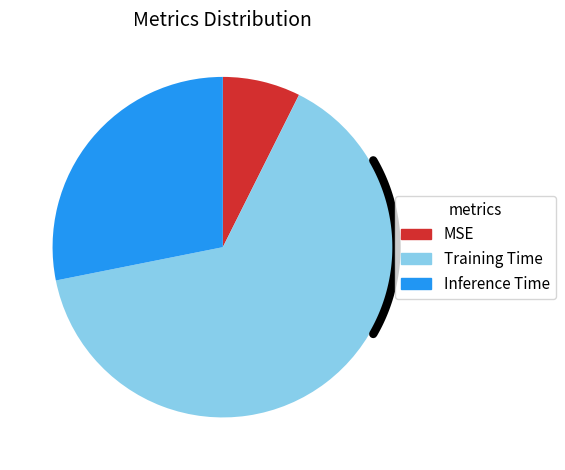

To the nearest percent, what percentage of the pie is MSE?

7%